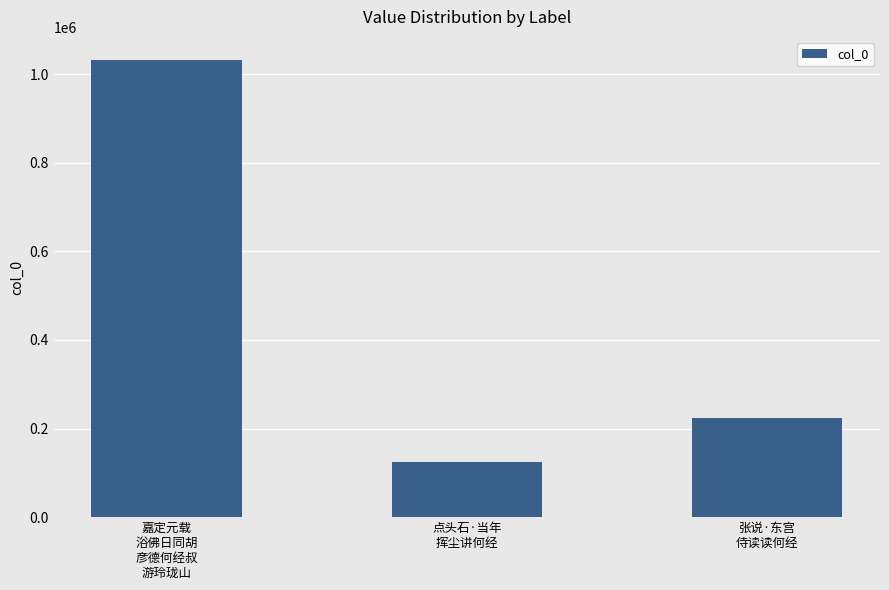

Rank the categories by value from highest to lowest.

嘉定元载
浴佛日同胡
彦德何经叔
游玲珑山, 张说·东宫
侍读读何经, 点头石·当年
挥尘讲何经